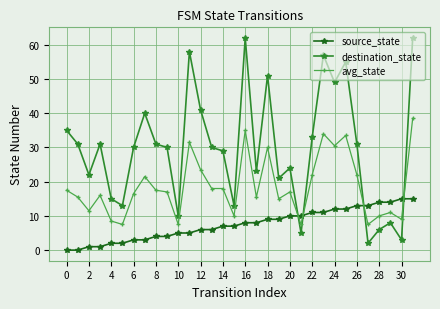

Reading right to left, transcribe all the data shown in this chart.

source_state: 15.0	15.0	14.0	14.0	13.0	13.0	12.0	12.0	11.0	11.0	10.0	10.0	9.0	9.0	8.0	8.0	7.0	7.0	6.0	6.0	5.0	5.0	4.0	4.0	3.0	3.0	2.0	2.0	1.0	1.0	0.0	0.0
destination_state: 62.0	3.0	8.0	6.0	2.0	31.0	55.0	49.0	57.0	33.0	5.0	24.0	21.0	51.0	23.0	62.0	13.0	29.0	30.0	41.0	58.0	10.0	30.0	31.0	40.0	30.0	13.0	15.0	31.0	22.0	31.0	35.0
avg_state: 38.5	9.0	11.0	10.0	7.5	22.0	33.5	30.5	34.0	22.0	7.5	17.0	15.0	30.0	15.5	35.0	10.0	18.0	18.0	23.5	31.5	7.5	17.0	17.5	21.5	16.5	7.5	8.5	16.0	11.5	15.5	17.5